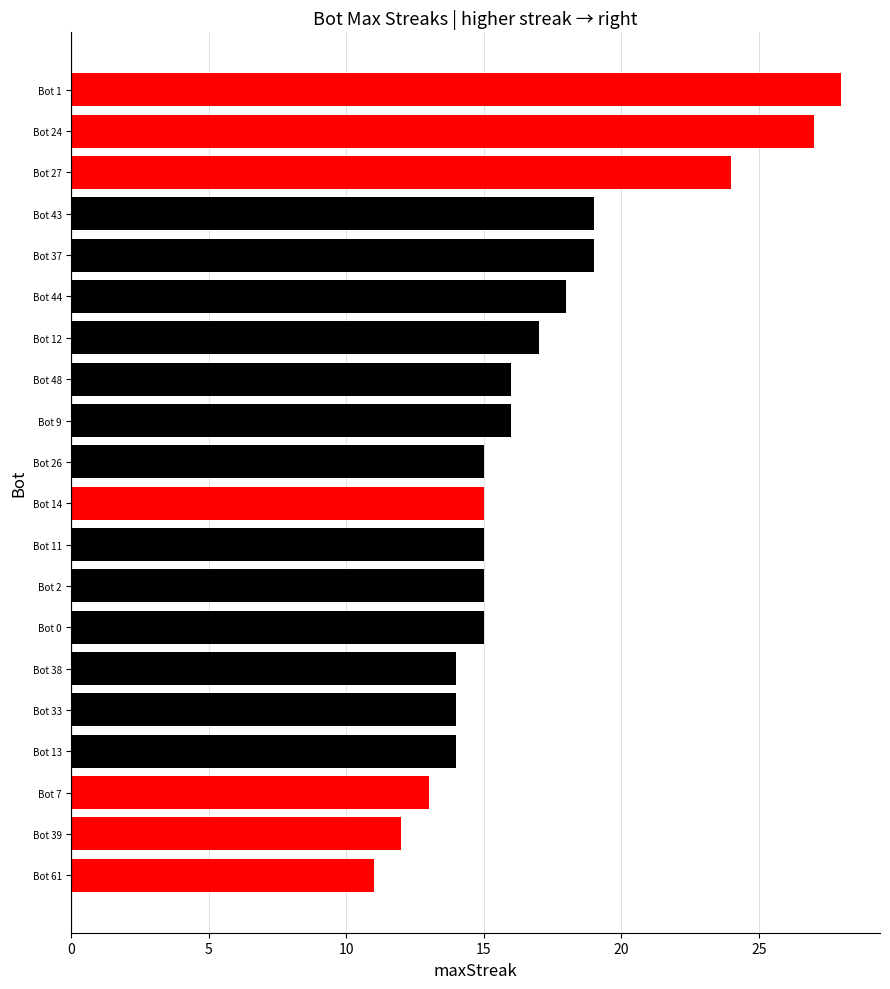

What is the difference between the second highest and minimum values?

16